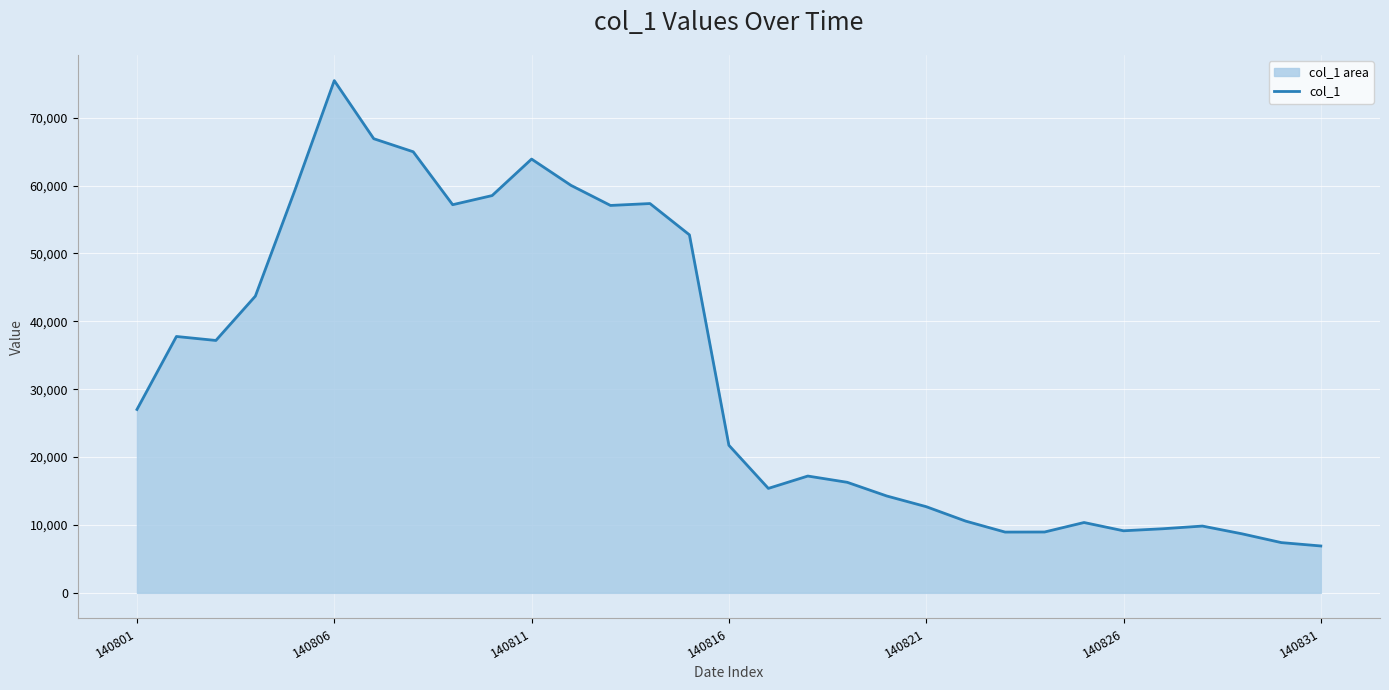

What is the greatest value displayed?

75458